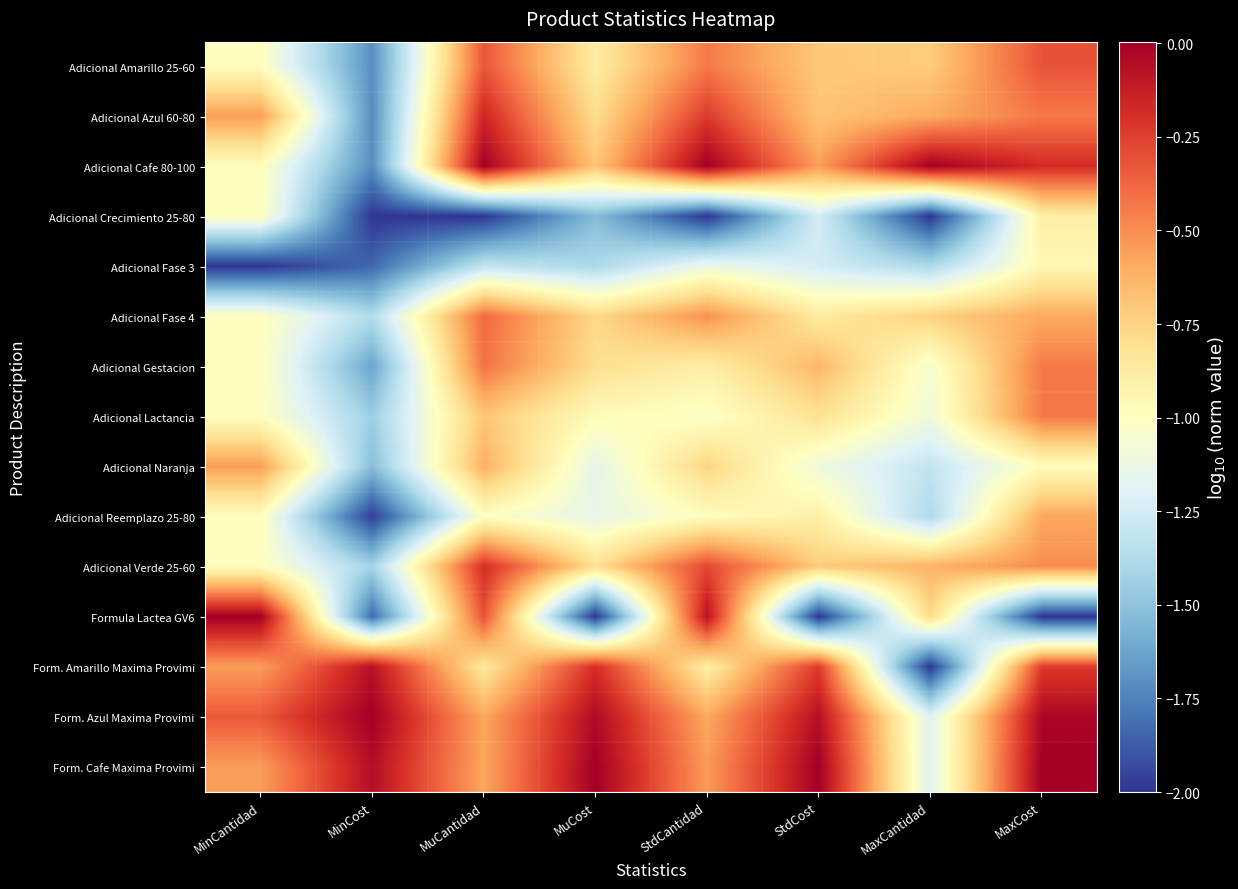

Rank the series by their maximum value, from lowest to highest.

Adicional Fase 3, Adicional Crecimiento 25-80, Adicional Reemplazo 25-80, Adicional Naranja, Adicional Lactancia, Adicional Gestacion, Adicional Fase 4, Adicional Amarillo 25-60, Adicional Verde 25-60, Adicional Azul 60-80, Form. Amarillo Maxima Provimi, Adicional Cafe 80-100, Formula Lactea GV6, Form. Azul Maxima Provimi, Form. Cafe Maxima Provimi